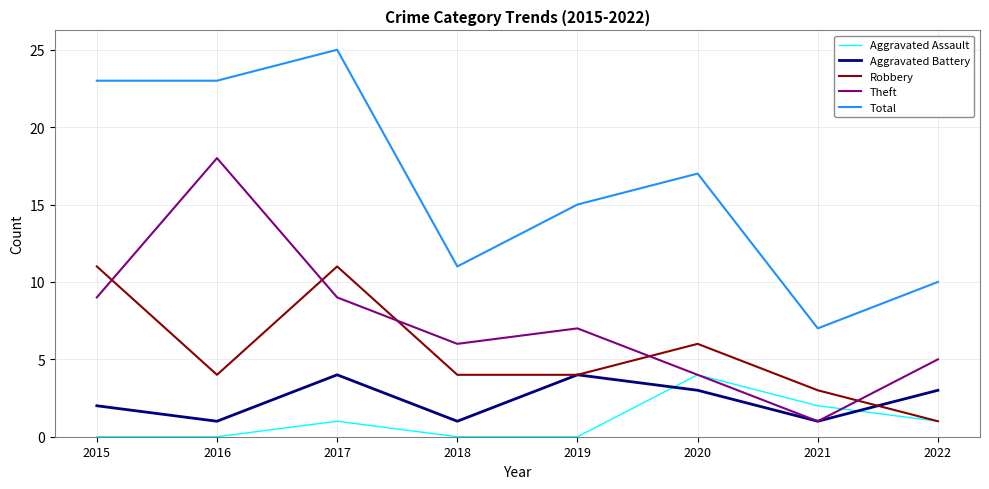

What is the highest value of the Total series?

25